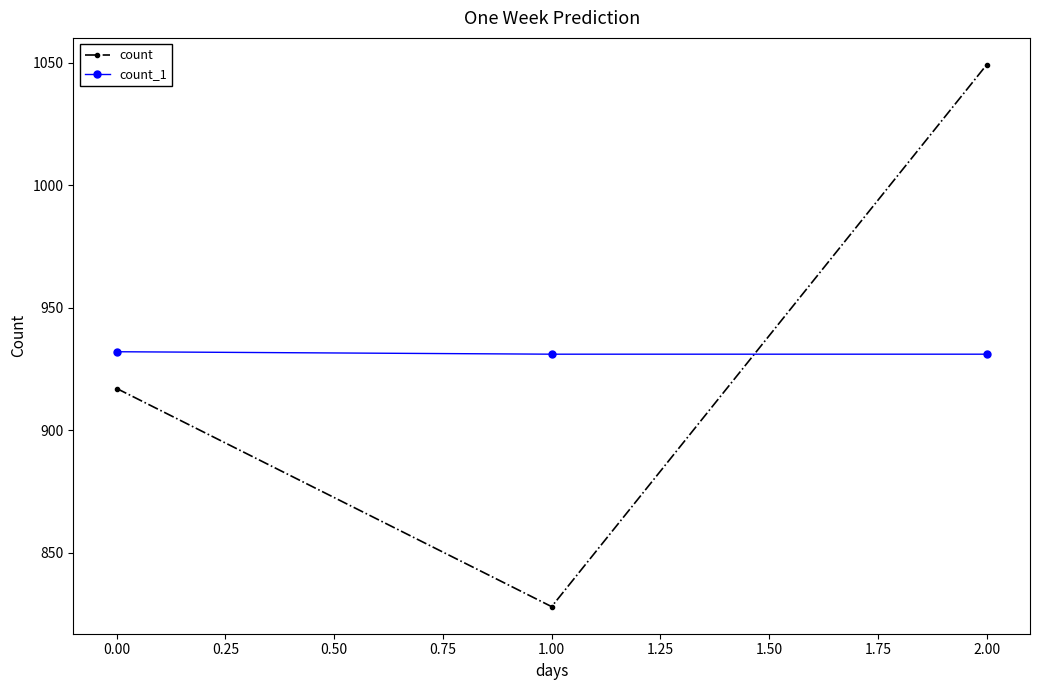

Reading right to left, what are all the values shown in this chart?

count: 1049	828	917
count_1: 931	931	932